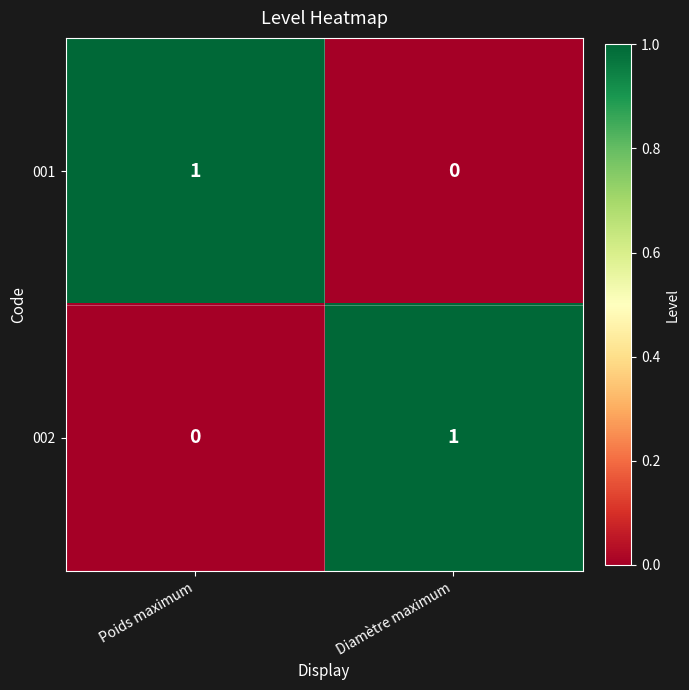

Reading right to left, list all the values displayed in this chart.

001: Diamètre maximum=0	Poids maximum=1
002: Diamètre maximum=1	Poids maximum=0